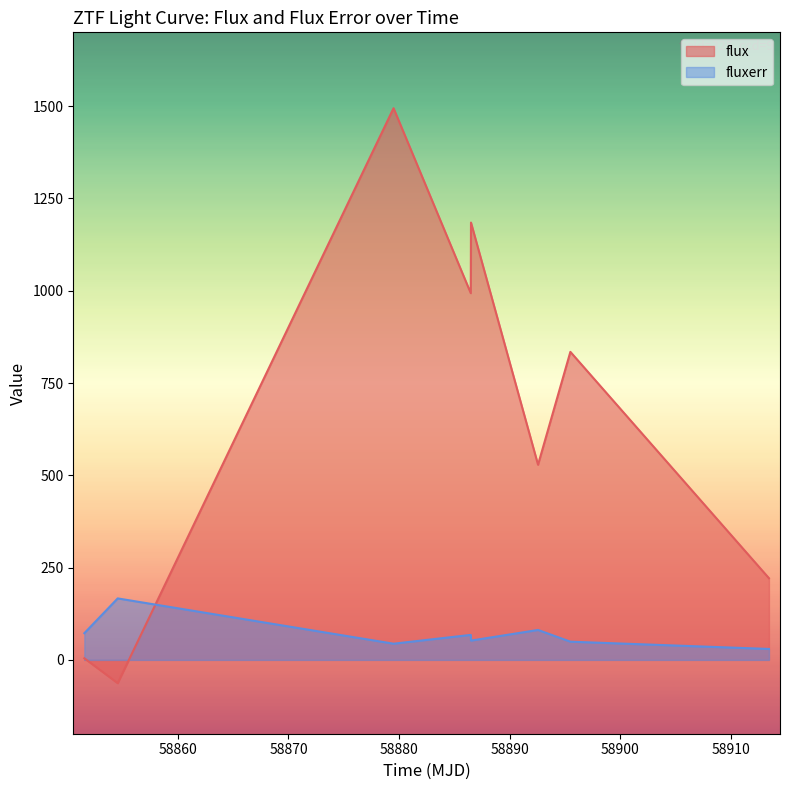

Where is the first local minimum for flux?

58854.56186340004